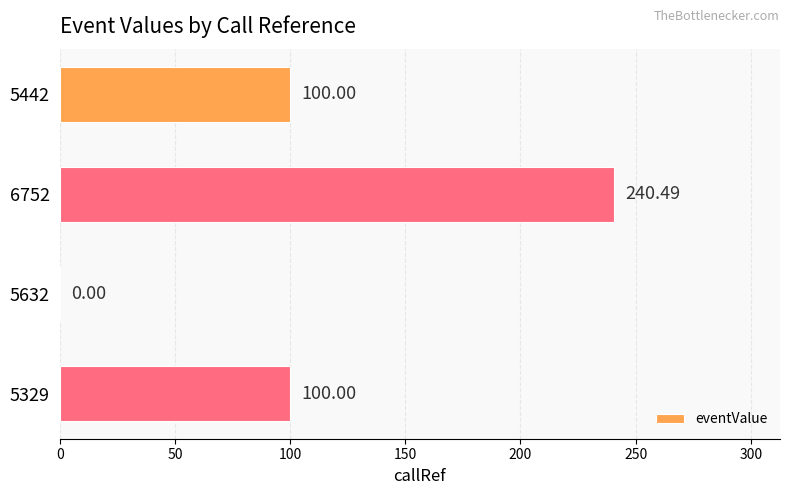

How many series are shown in this chart?

1